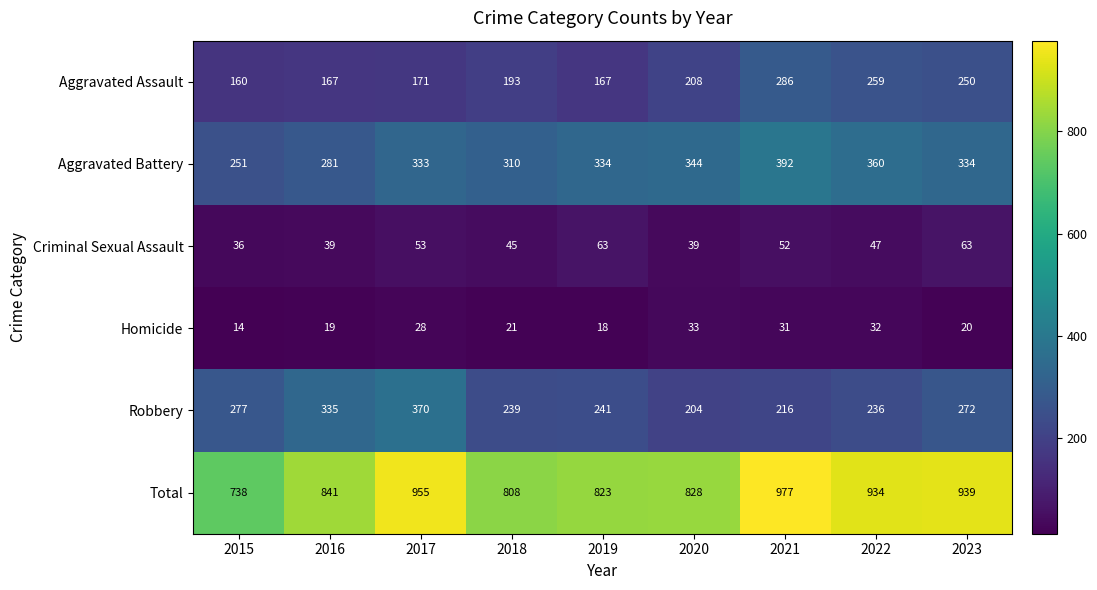

What is the difference between the Homicide values at 2023 and 2020?

13